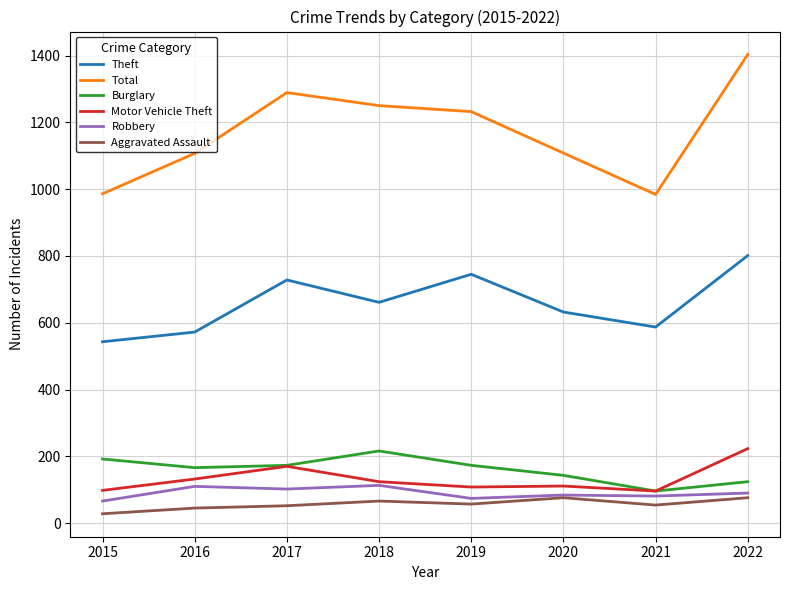

The Motor Vehicle Theft series shows 124 at 2018. True or false?

True